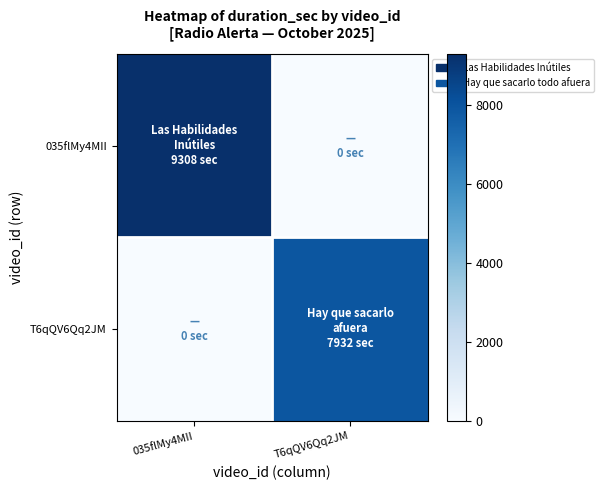

Reading left to right, transcribe all the data shown in this chart.

035flMy4MII: 035flMy4MII=9308	T6qQV6Qq2JM=0
T6qQV6Qq2JM: 035flMy4MII=0	T6qQV6Qq2JM=7932